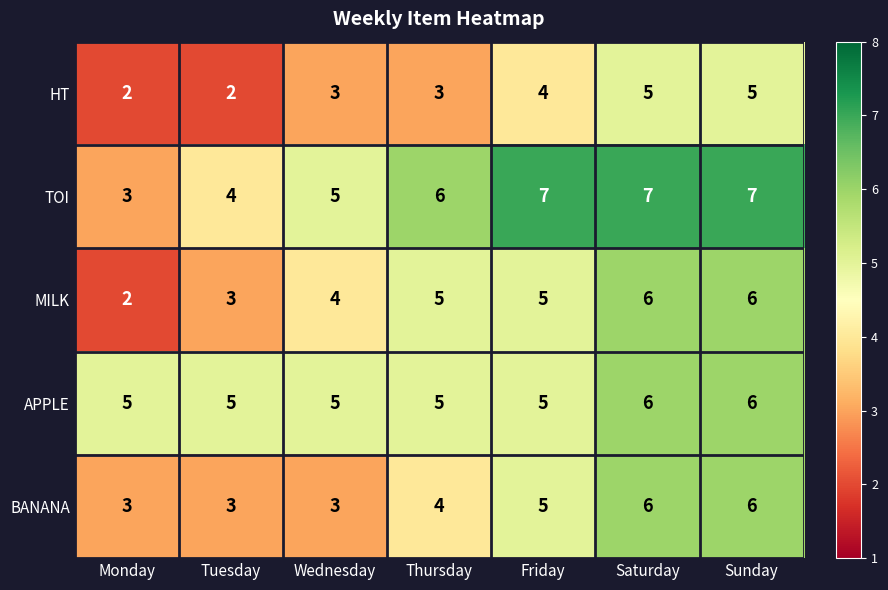

Count the BANANA values in the range 3 to 6.

7